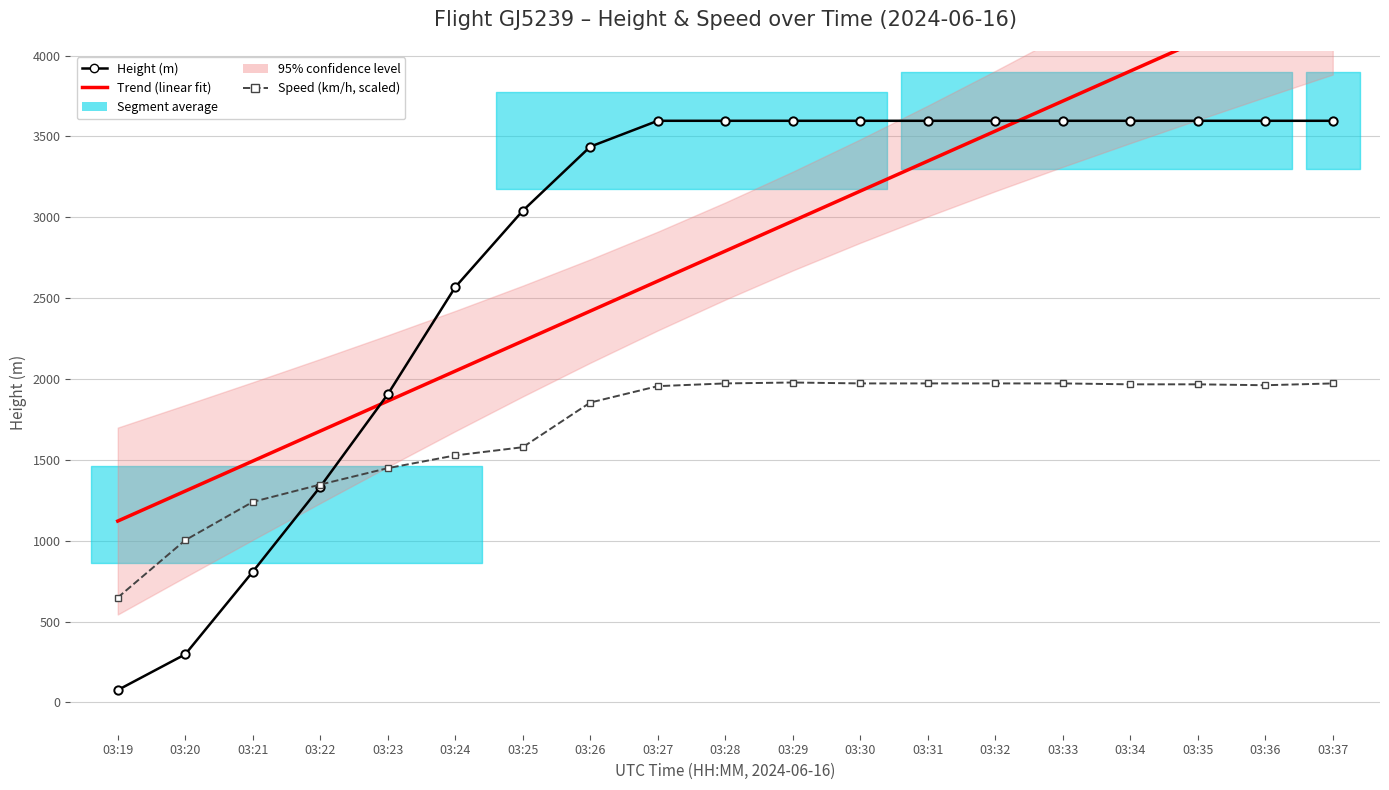

After their last crossing, which series has the higher values: Trend (linear fit) or Height (m)?

Trend (linear fit)